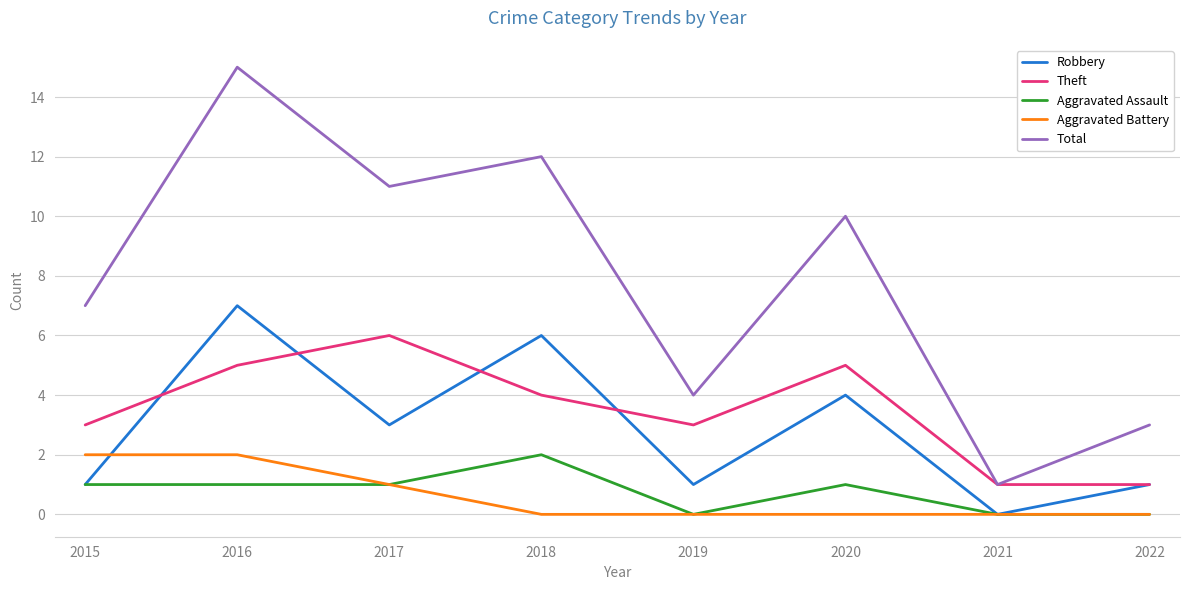

Reading left to right, extract all data points from this chart.

Robbery: 1	7	3	6	1	4	0	1
Theft: 3	5	6	4	3	5	1	1
Aggravated Assault: 1	1	1	2	0	1	0	0
Aggravated Battery: 2	2	1	0	0	0	0	0
Total: 7	15	11	12	4	10	1	3